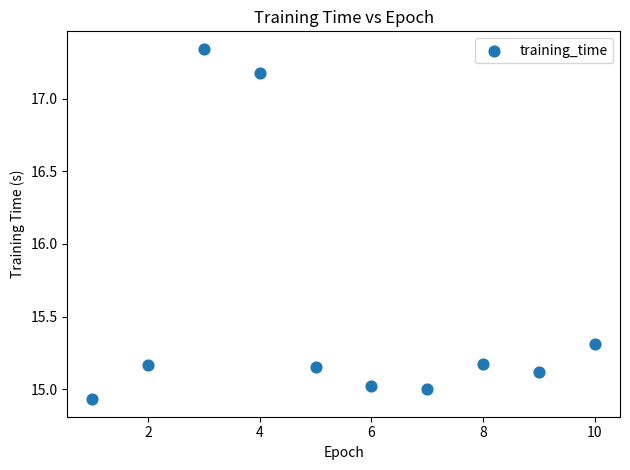

What is the range of X values (max minus min)?

9.0